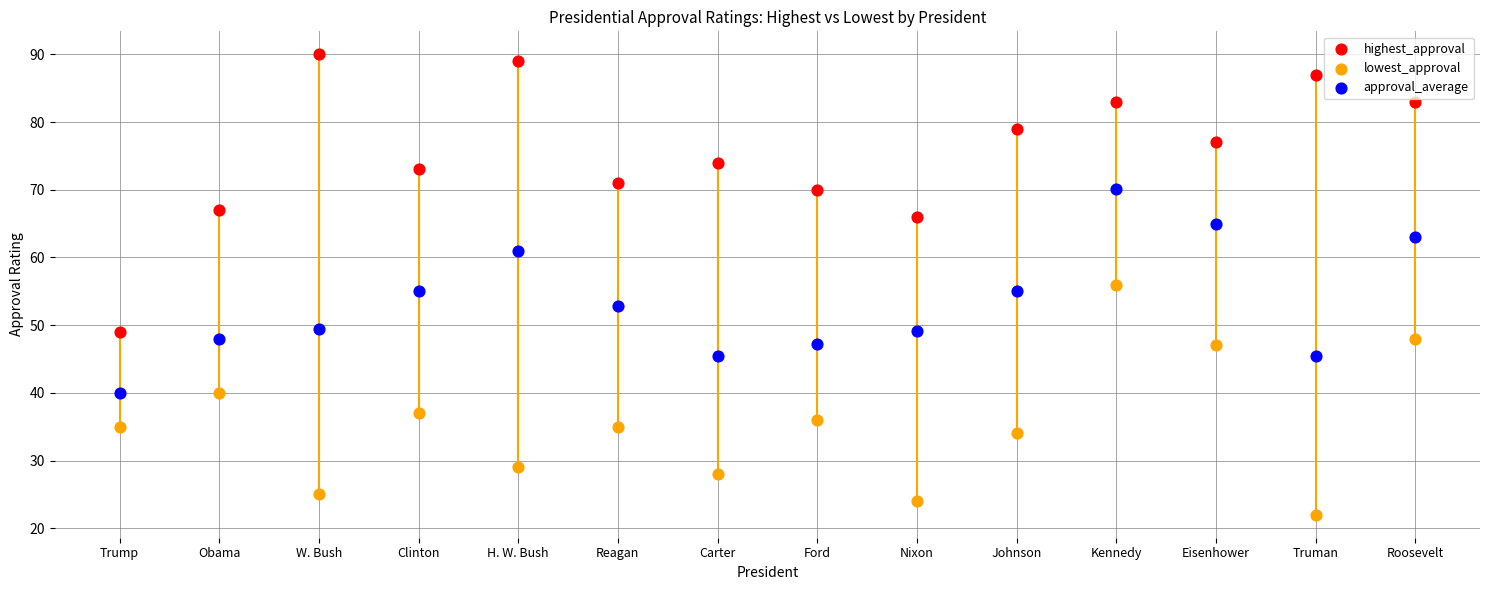

Which series contains the highest Y value?

highest_approval